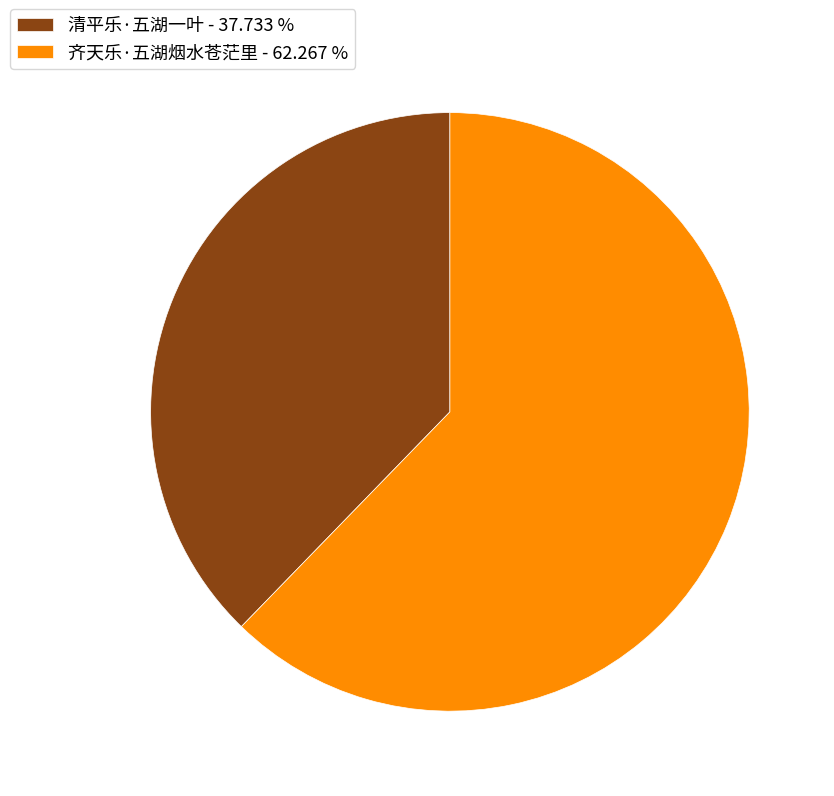

Approximately how many times larger is the value at 齐天乐·五湖烟水苍茫里 compared to 清平乐·五湖一叶?

1.7